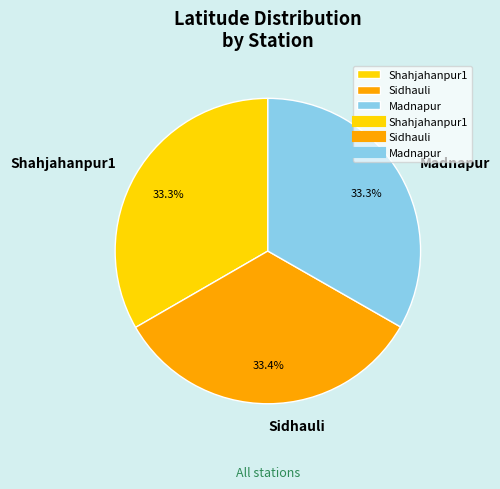

Approximately how many times larger is the value at Shahjahanpur1 compared to Sidhauli?

1.0